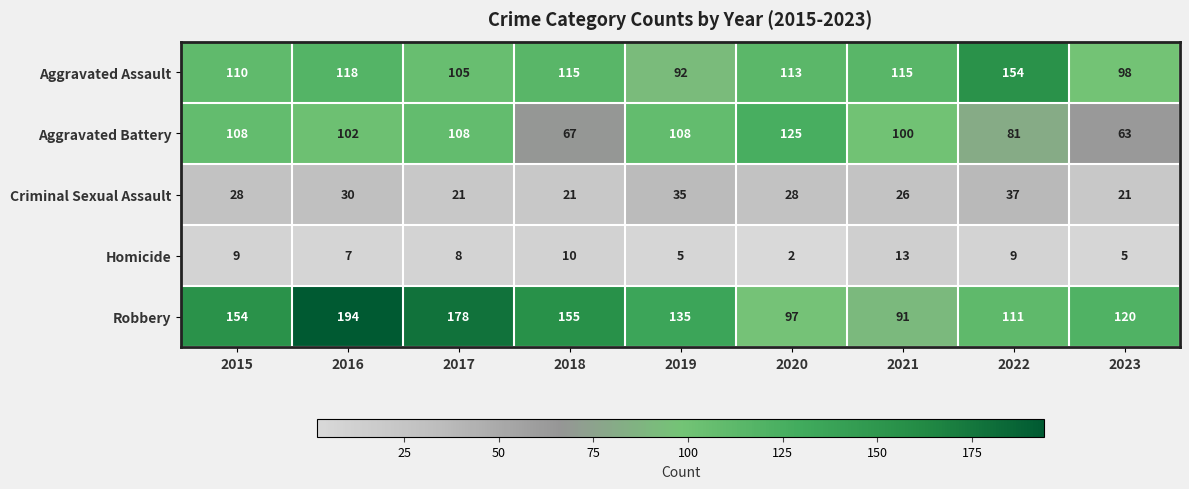

How many categories are shown in the chart?

9